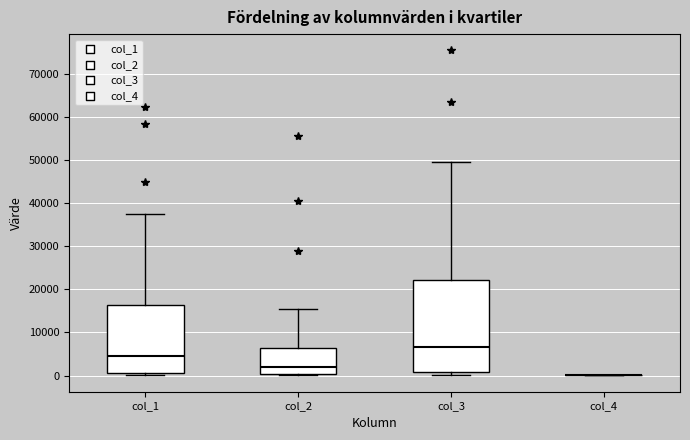

Reading left to right, read every box against the y-axis: the position of its median line, the range the box covers, and the ends of its whiskers. The values are not printed on the chart, so give them approximately, as read against the axis.

col_1: median 5000, box 1000 to 16000, whiskers 0 to 38000
col_2: median 2000, box 0 to 6000, whiskers 0 (just below the box's lower edge) to 15000
col_3: median 7000, box 1000 to 22000, whiskers 0 to 50000
col_4: box collapsed to a line at 0, whiskers 0 to 0